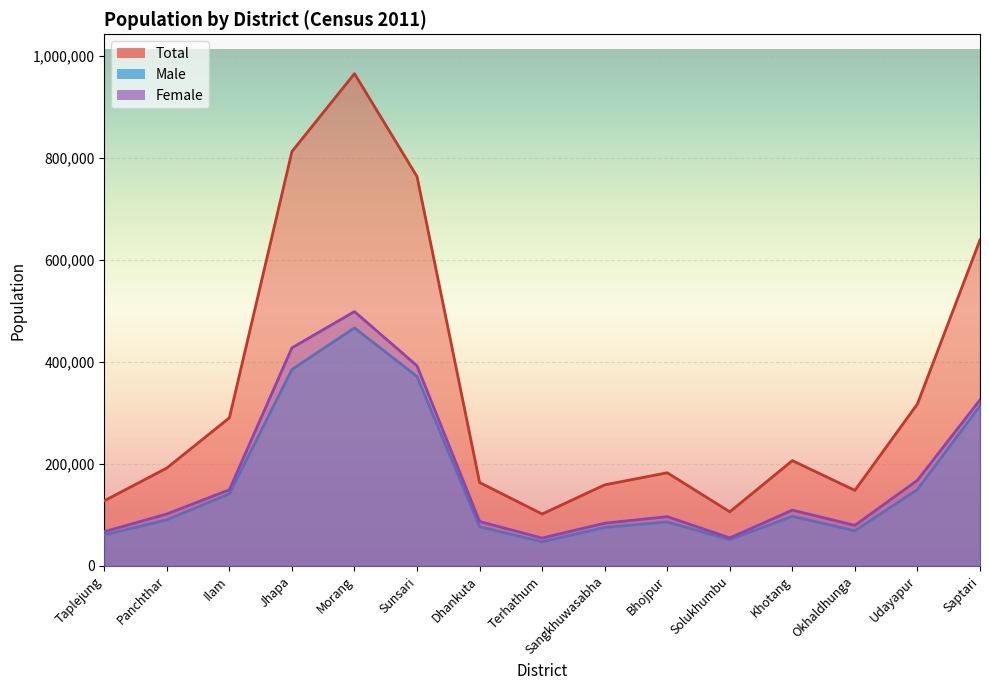

List the labels in order of Male value, smallest first.

Terhathum, Solukhumbu, Taplejung, Okhaldhunga, Sangkhuwasabha, Dhankuta, Bhojpur, Panchthar, Khotang, Ilam, Udayapur, Saptari, Sunsari, Jhapa, Morang